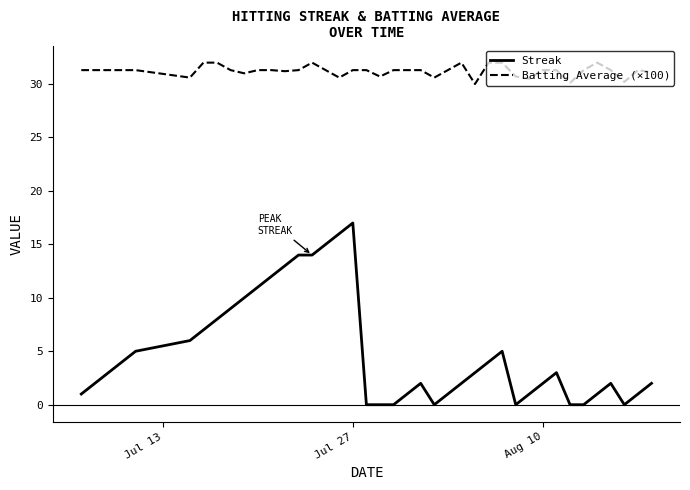

Which series has the largest range (max minus min)?

Streak